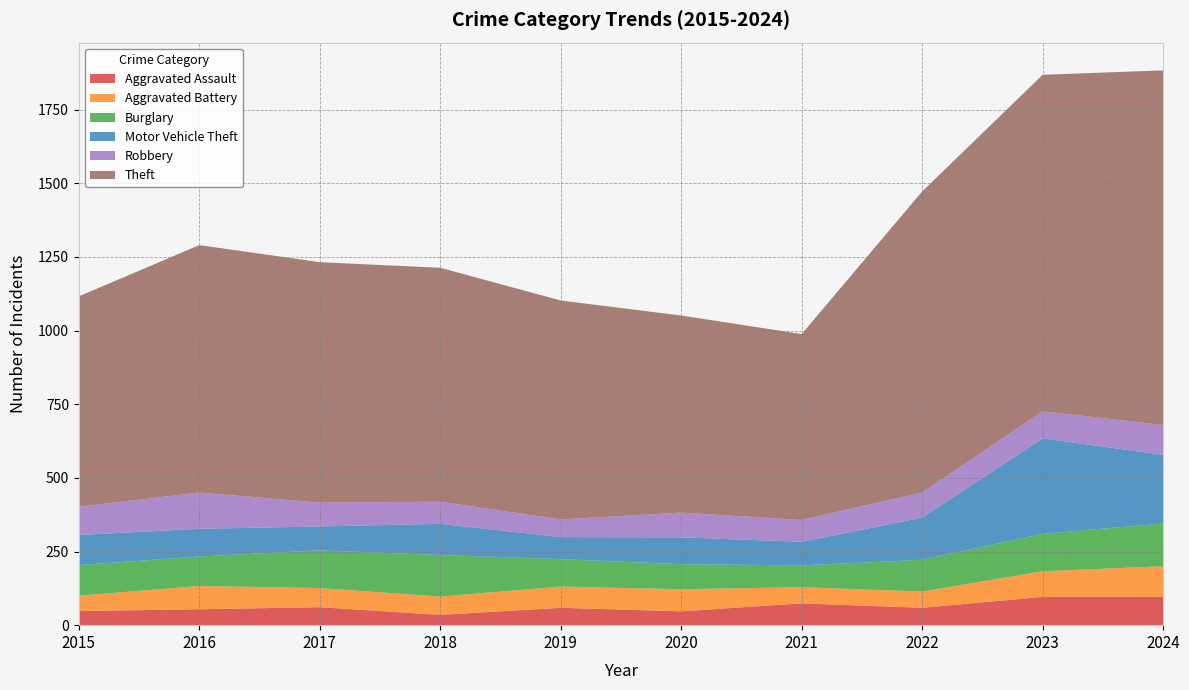

Reading left to right, transcribe all the data shown in this chart.

Aggravated Assault: 48	54	61	35	59	47	74	59	96	96
Aggravated Battery: 52	79	65	62	72	75	55	55	87	104
Burglary: 104	100	128	141	93	85	74	108	127	145
Motor Vehicle Theft: 102	94	81	106	75	91	80	143	324	233
Robbery: 96	123	81	75	60	84	74	85	92	101
Theft: 714	840	816	794	743	669	631	1022	1142	1204